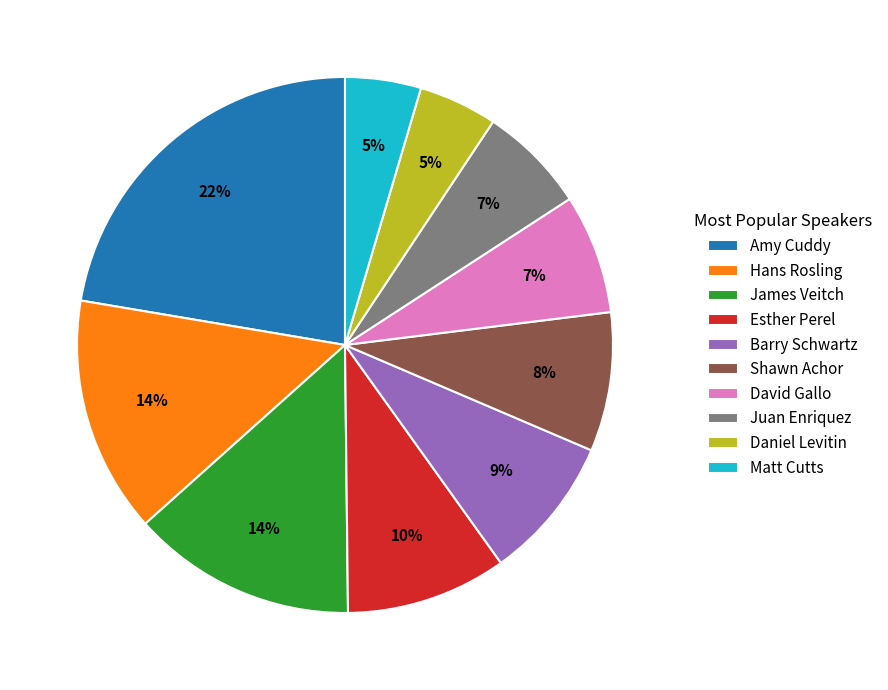

To the nearest percent, what portion does Juan Enriquez represent?

7%